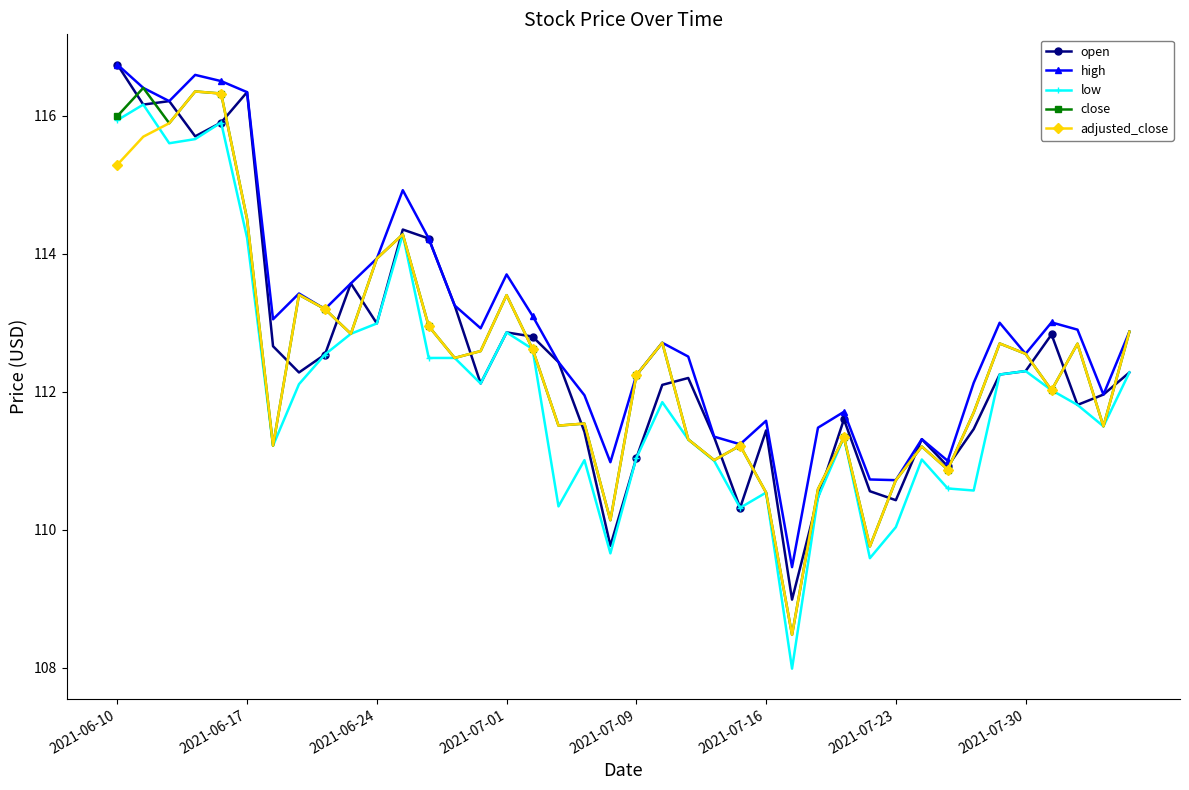

What is the maximum value for high?

116.7